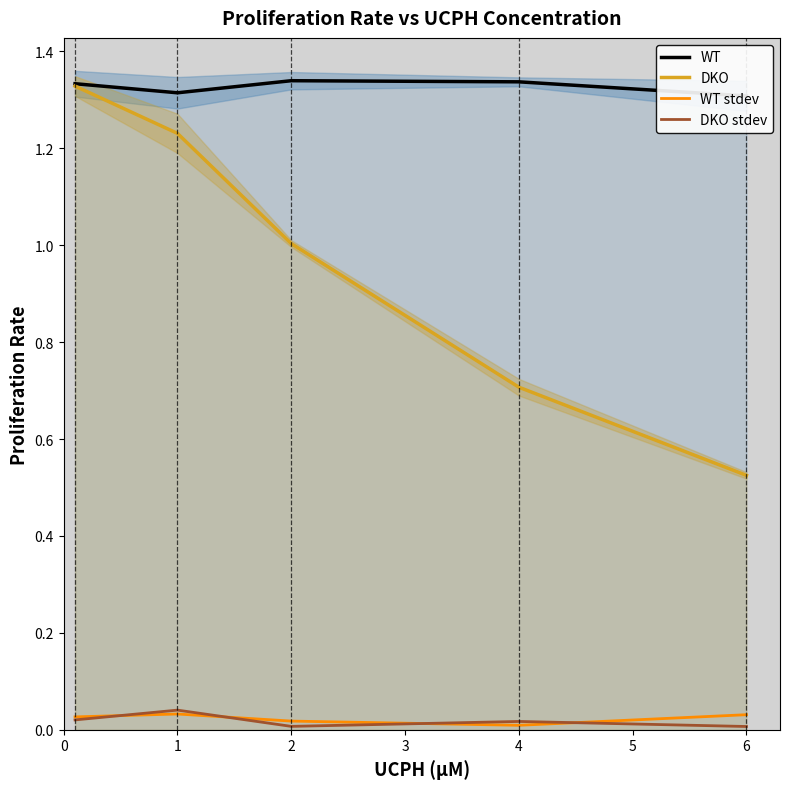

Which series has the largest total across all categories?

WT